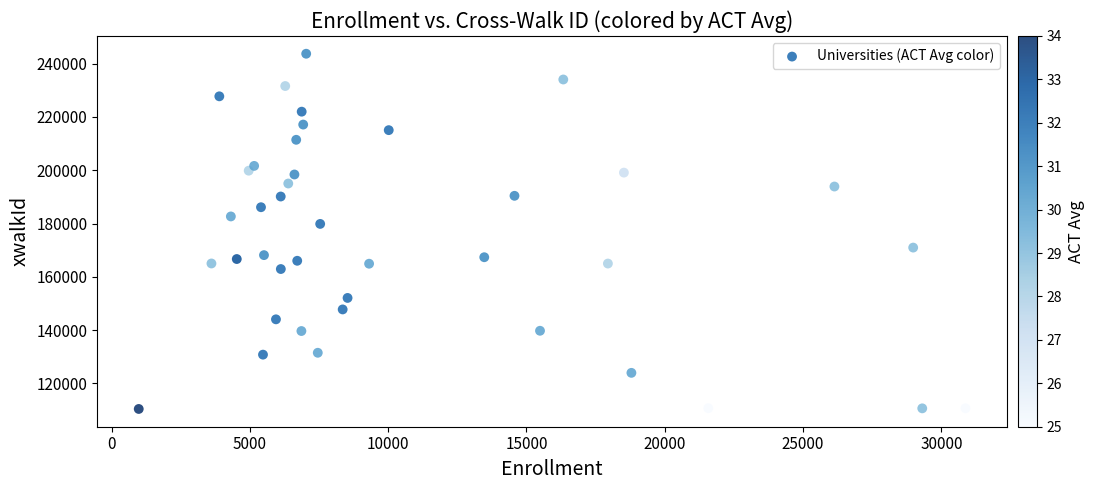

What is the range of Y values (max minus min)?

133340